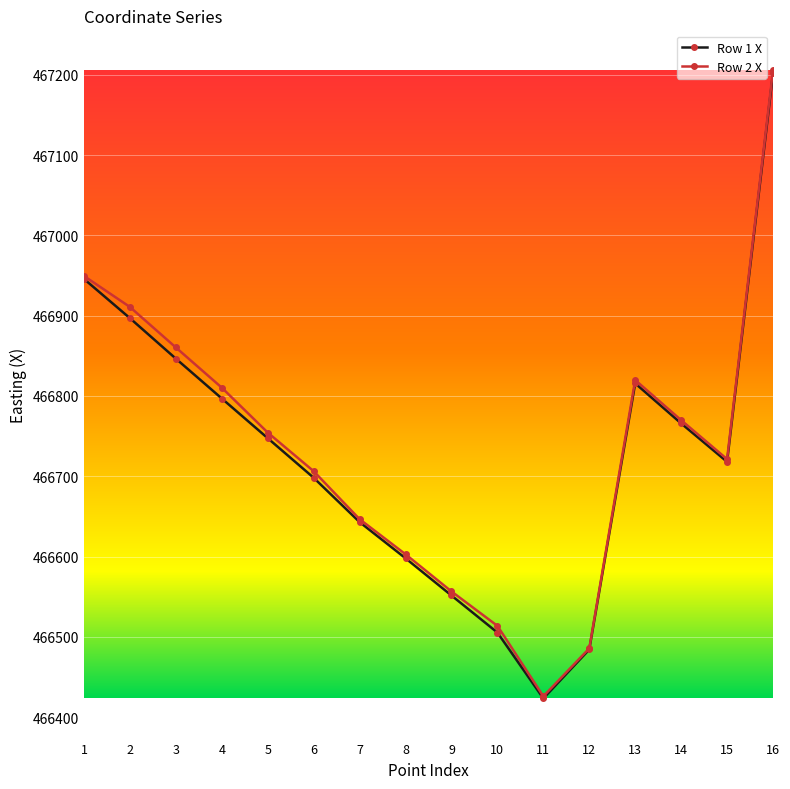

What is the average value of the Row 1 X series?

466727.4